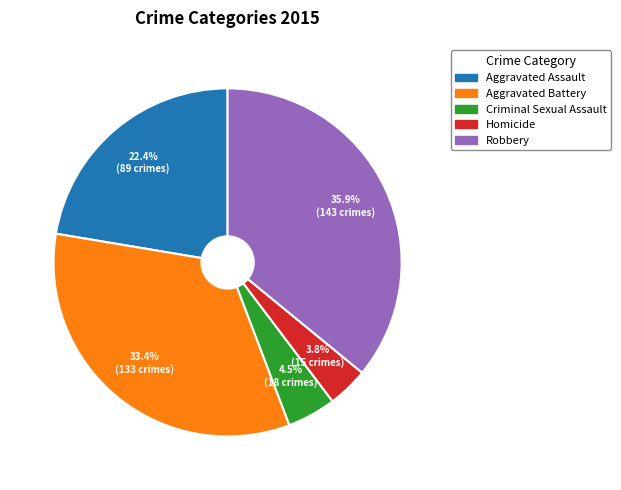

What percentage is the Homicide slice, to the nearest percent?

4%